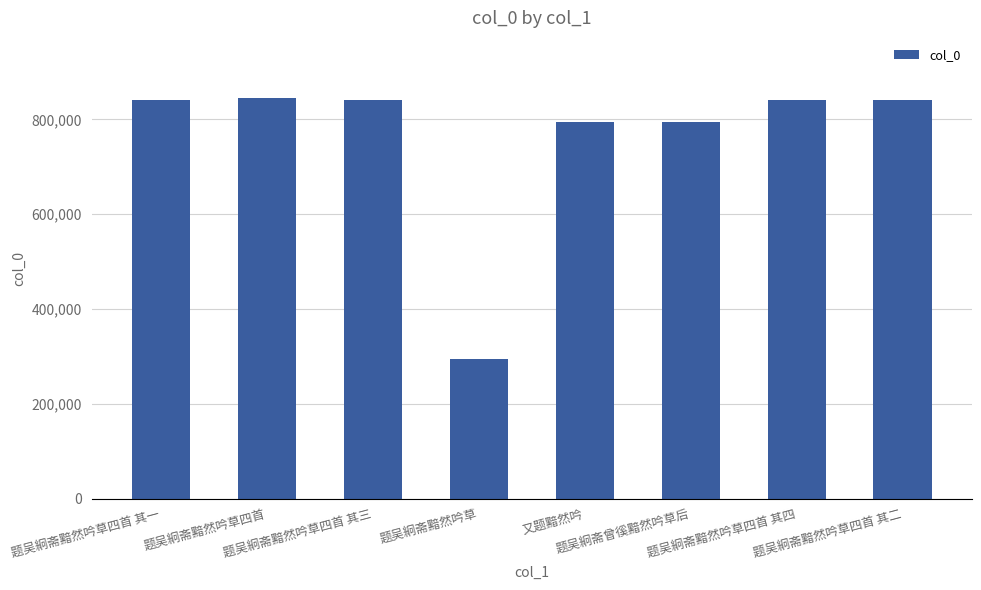

What is the difference between the maximum and minimum values?

549874